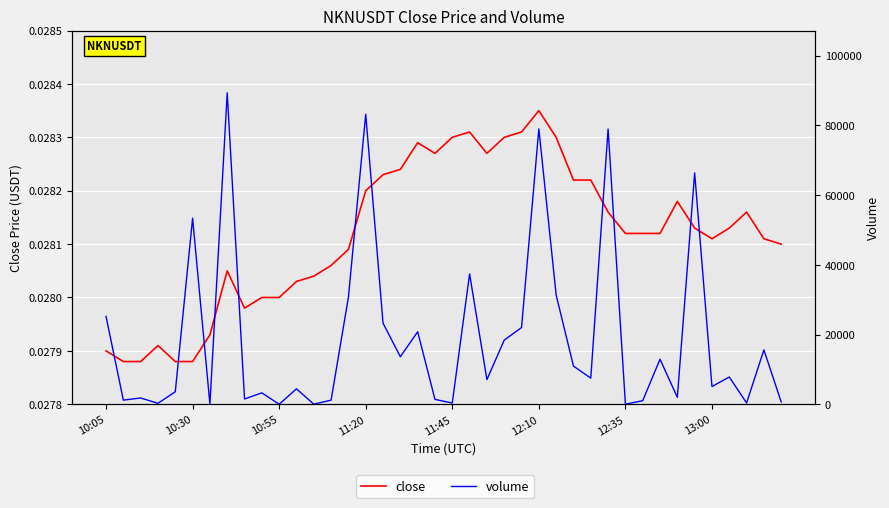

True or false: close has more than 0 points higher than both neighbors.

True